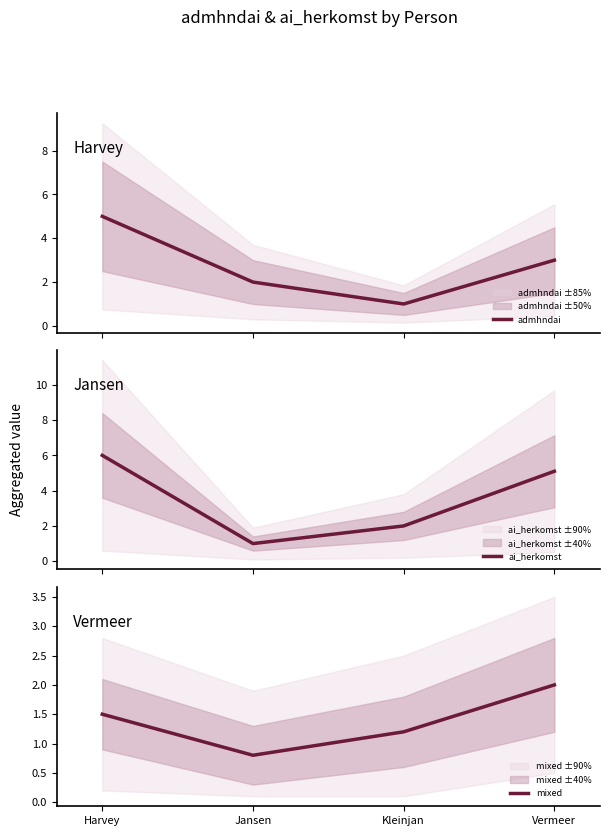

Reading right to left, what are all the values shown in this chart?

admhndai: Vermeer=3.0	Kleinjan=1.0	Jansen=2.0	Harvey=5.0
ai_herkomst: Vermeer=5.1	Kleinjan=2.0	Jansen=1.0	Harvey=6.0
mixed: Vermeer=2.0	Kleinjan=1.2	Jansen=0.8	Harvey=1.5